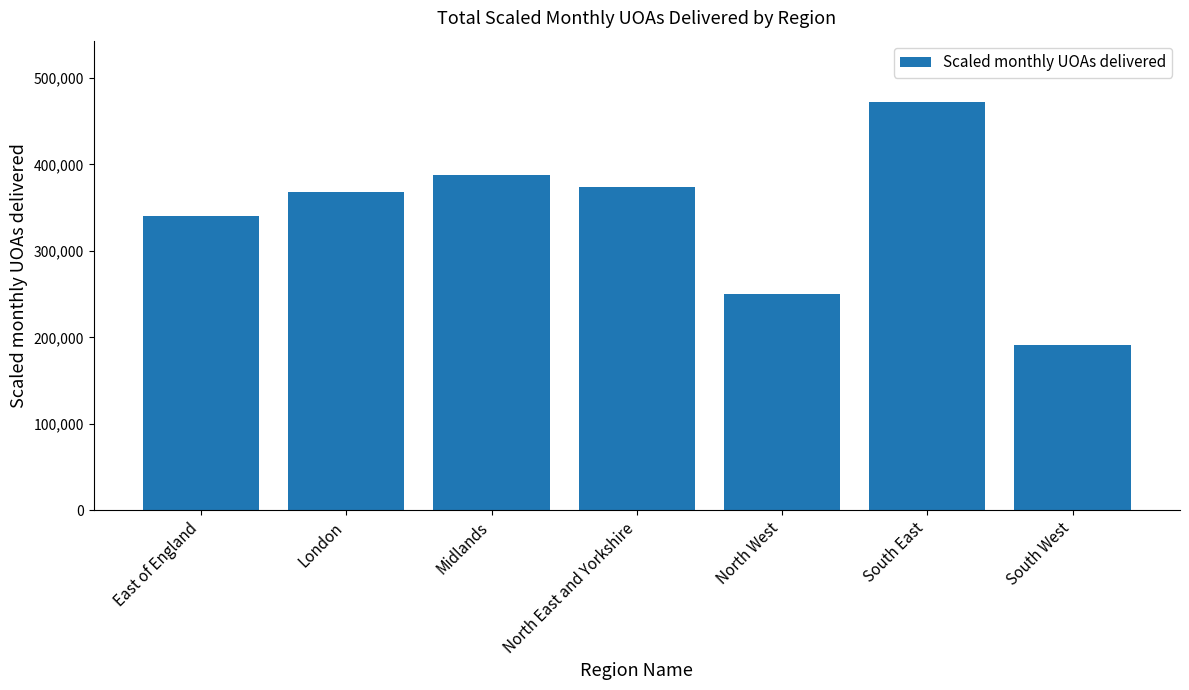

What is the change in value from Midlands to South East?

+84703.6